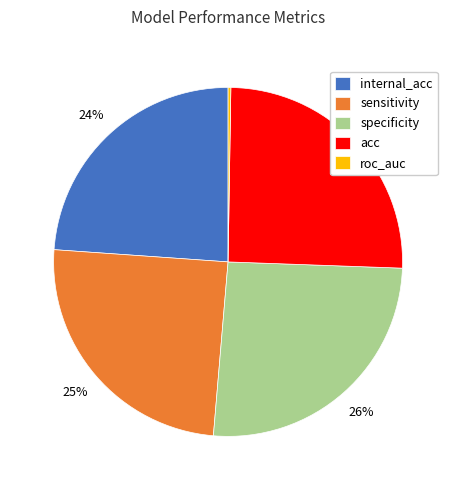

To the nearest percent, what is the average slice percentage?

20%